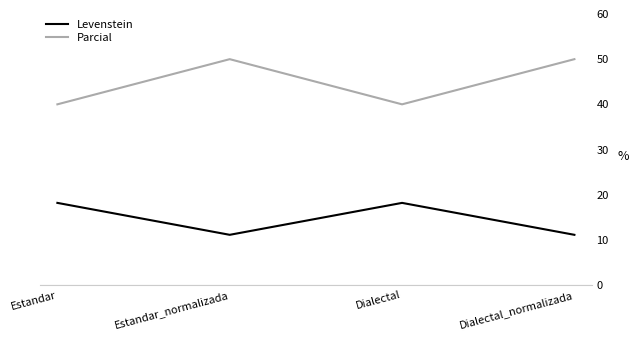

How many values in the Parcial series are below 50?

2